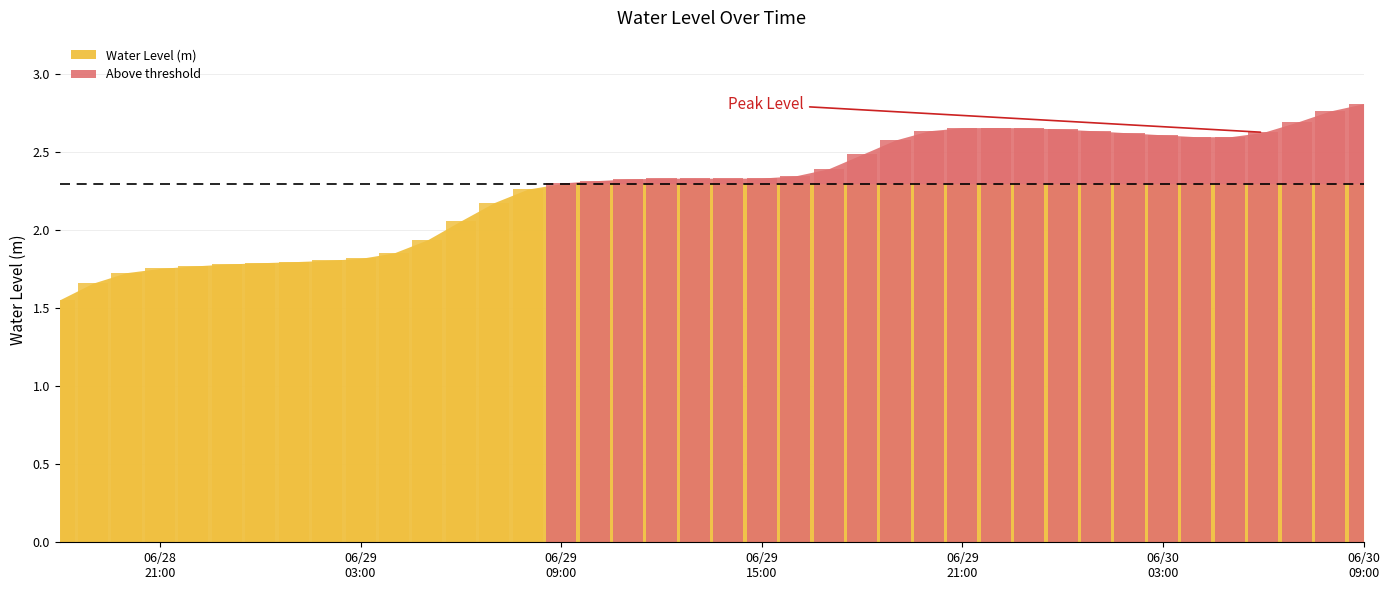

Is it true that the value at 2024-06-28 20:00:00 is 2.7?

False